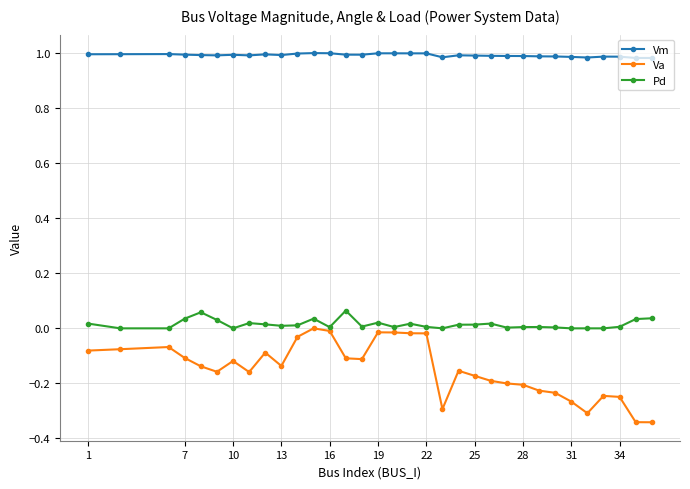

True or false: Pd and Vm intersect in this chart.

False